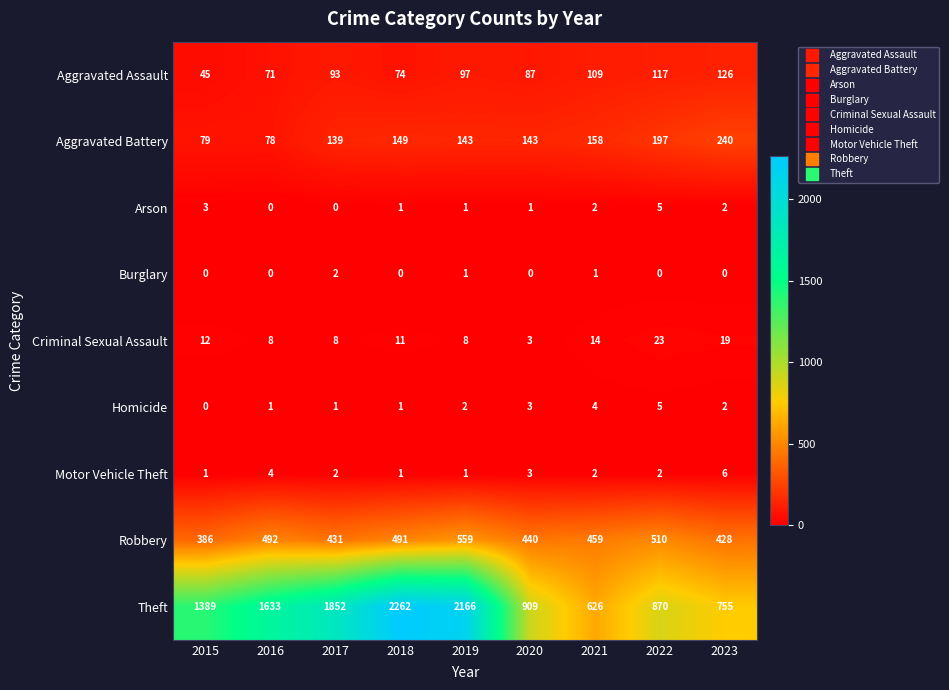

At how many categories does at least one series exceed 1001?

5